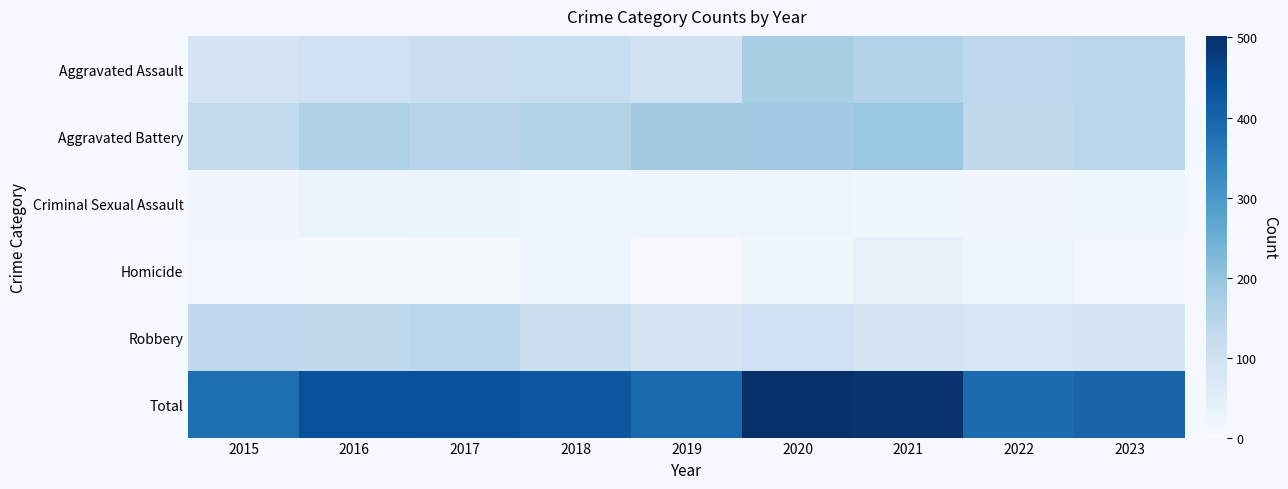

At which category does the chart reach its peak across all series?

2020